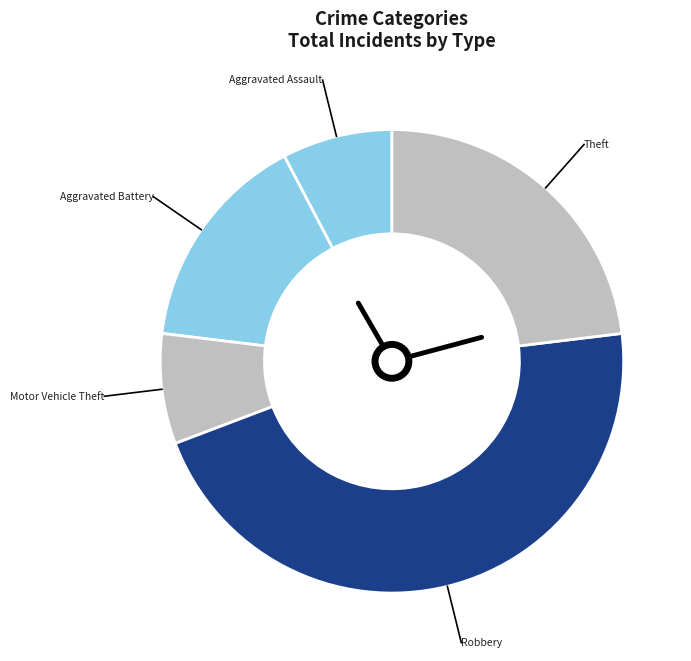

Is it true that Motor Vehicle Theft is 19% of the pie?

False